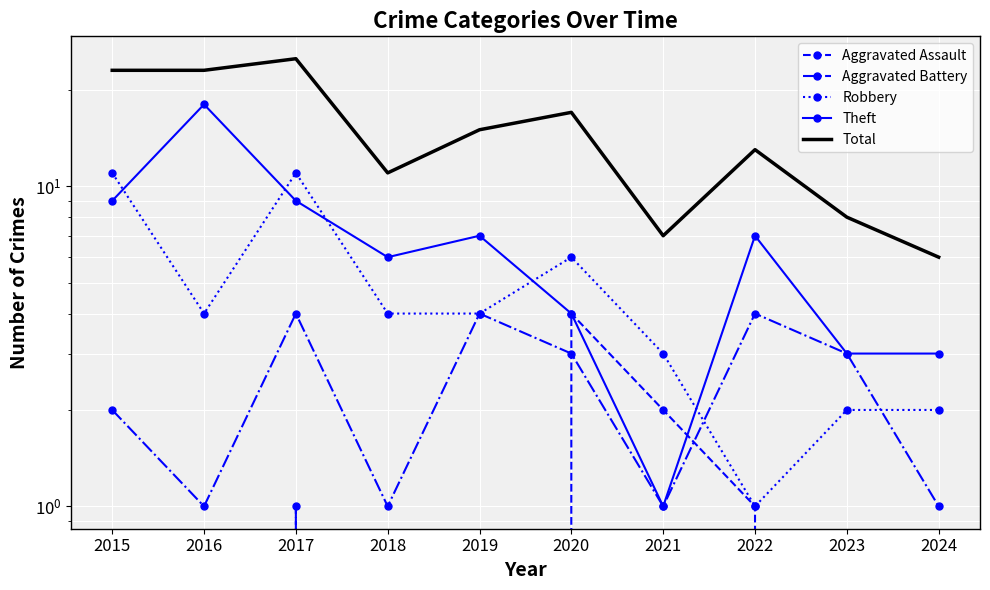

Which series has the widest spread of values?

Total